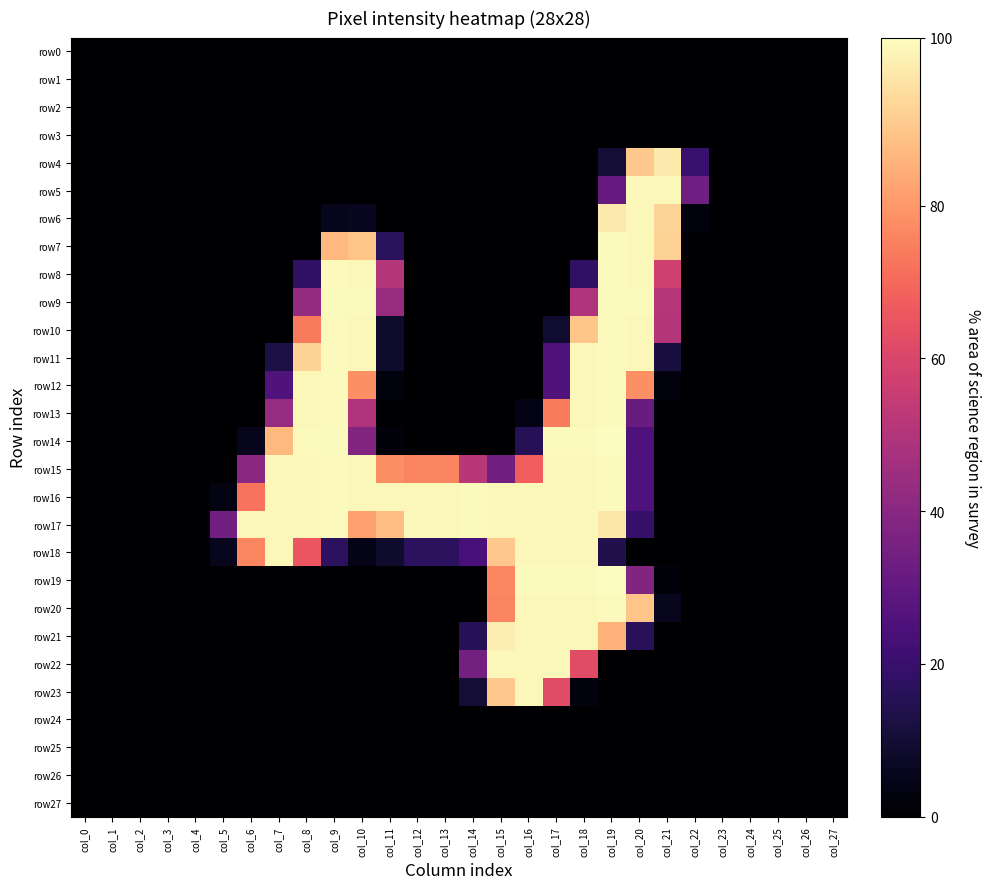

At which category is the sum across all series the highest?

col_19